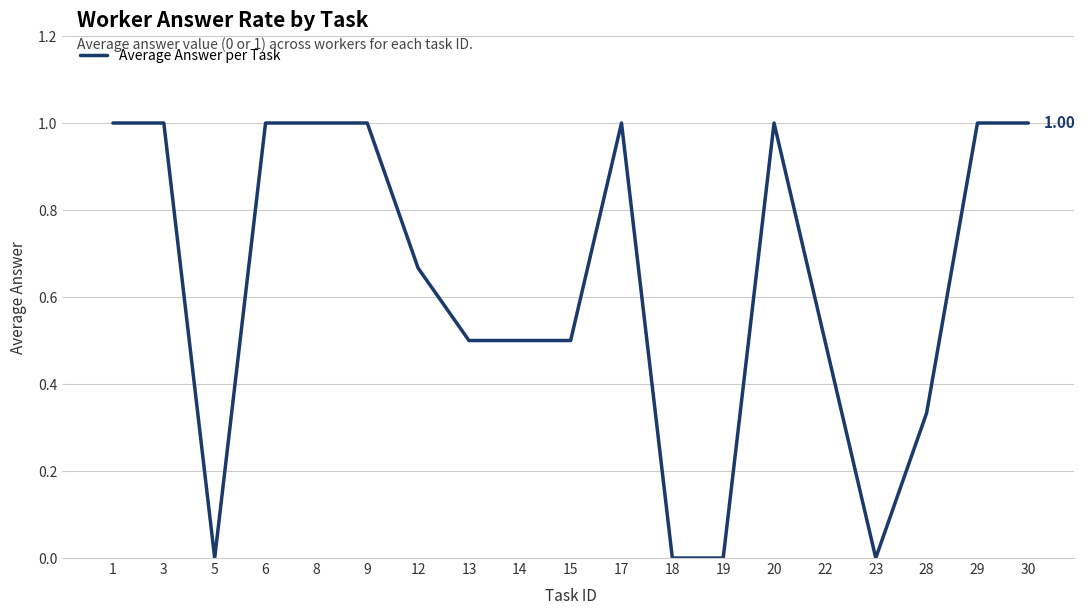

What is the difference between the maximum and minimum values?

1.0